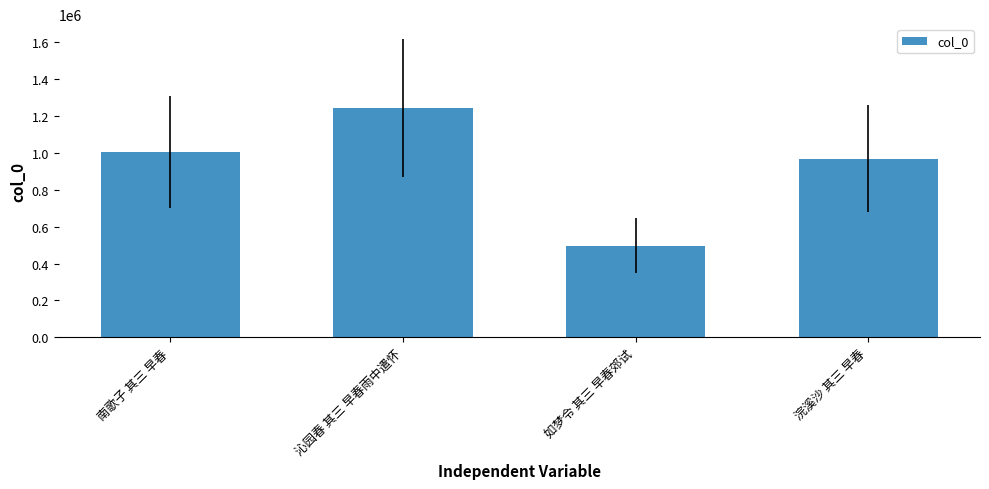

What is the label of the 2nd bar from the left?

沁园春 其三 早春雨中遣怀